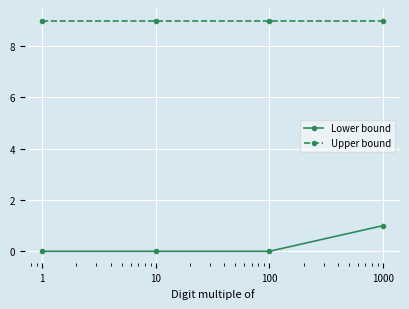

True or false: Lower bound and Upper bound intersect in this chart.

False